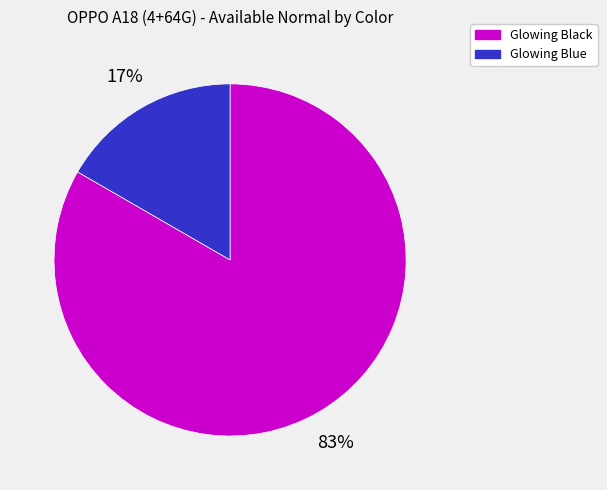

Which slice is the smallest?

Glowing Blue